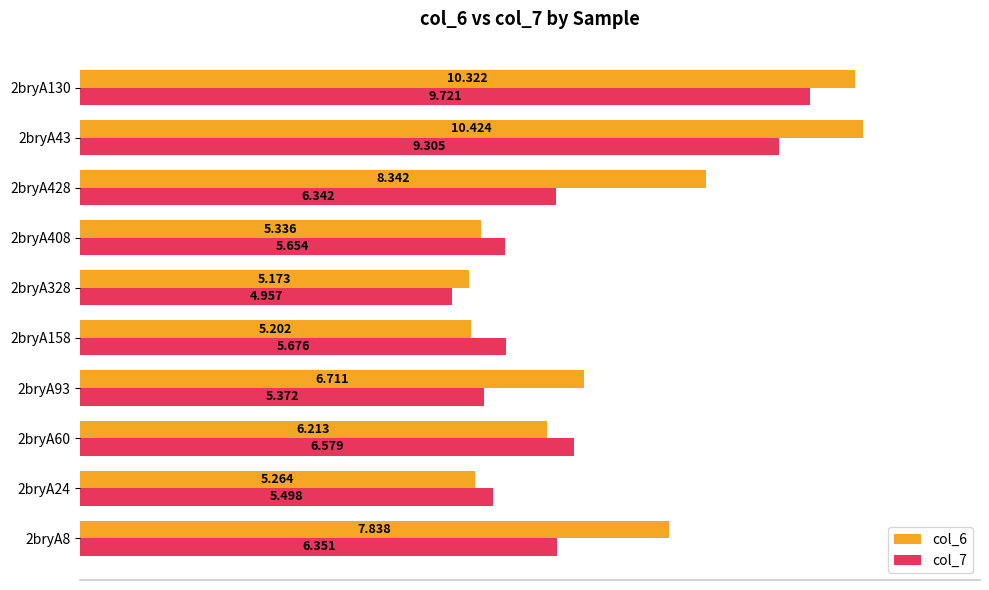

Rank the series by their maximum value, from highest to lowest.

col_6, col_7